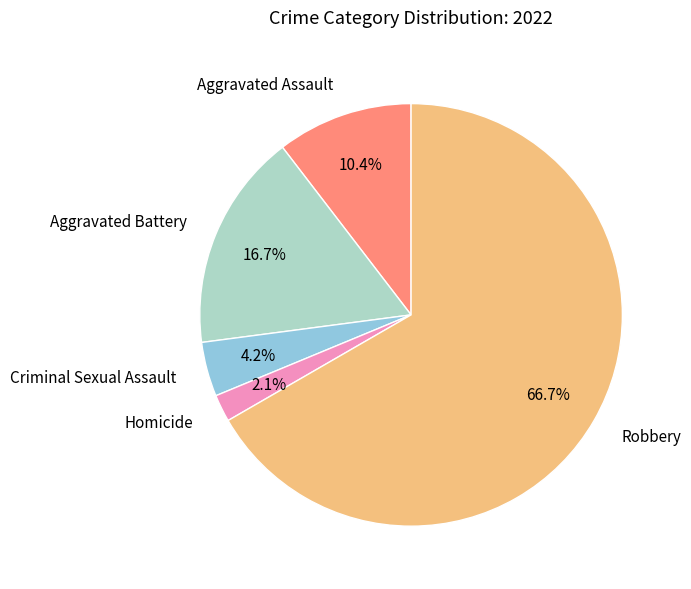

Is there any slice that represents more than half of the pie?

Yes